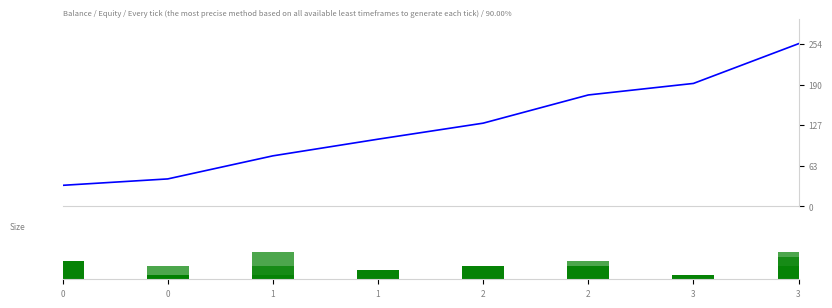

Is it true that the value at 2 is 37?

False